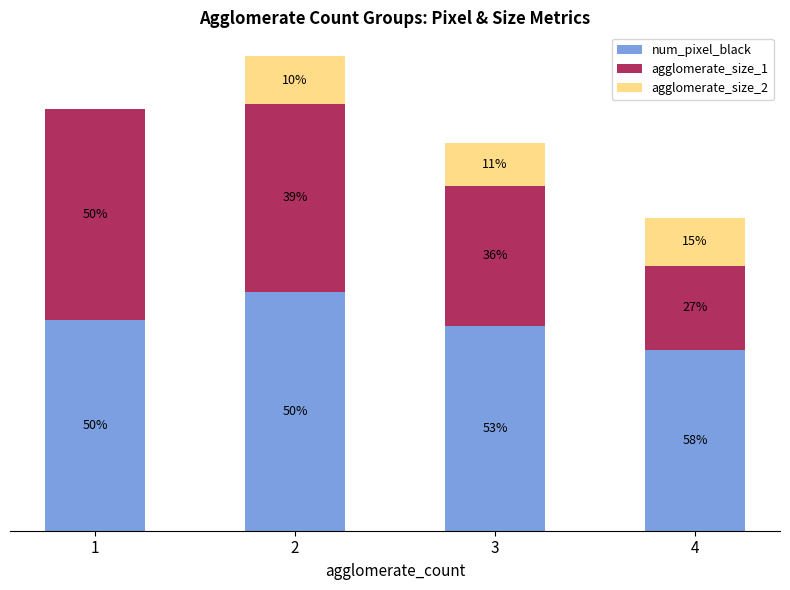

What are all the series names shown in the legend?

num_pixel_black, agglomerate_size_1, agglomerate_size_2